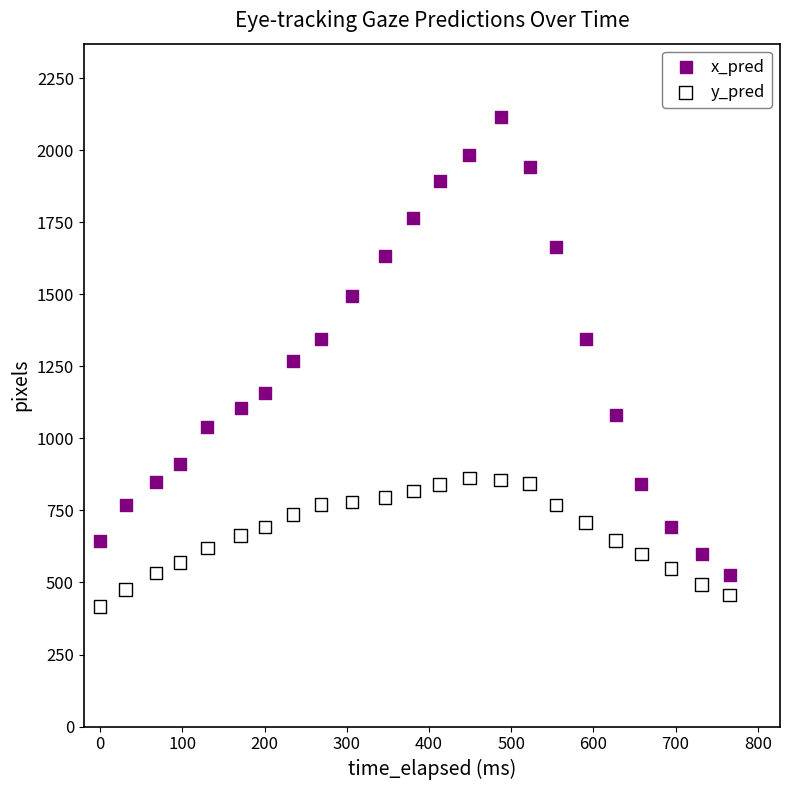

Which series reaches the maximum Y coordinate?

x_pred